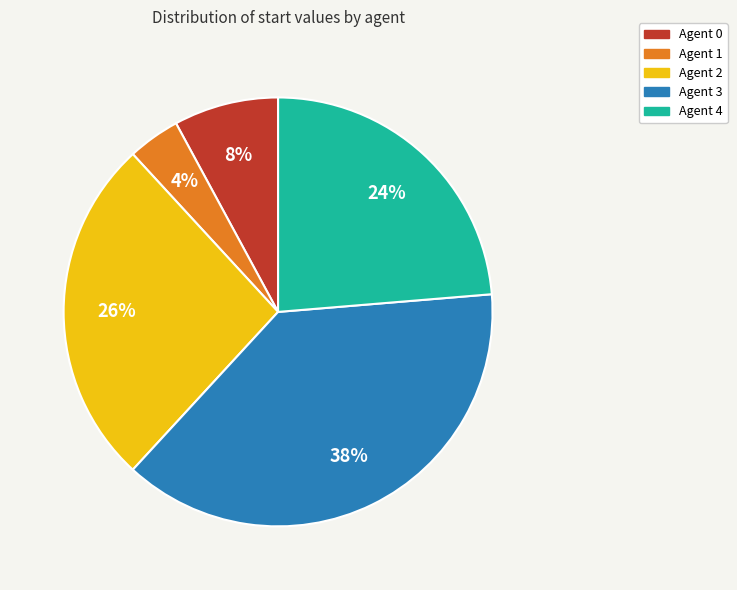

What percentage is the Agent 4 slice, to the nearest percent?

24%